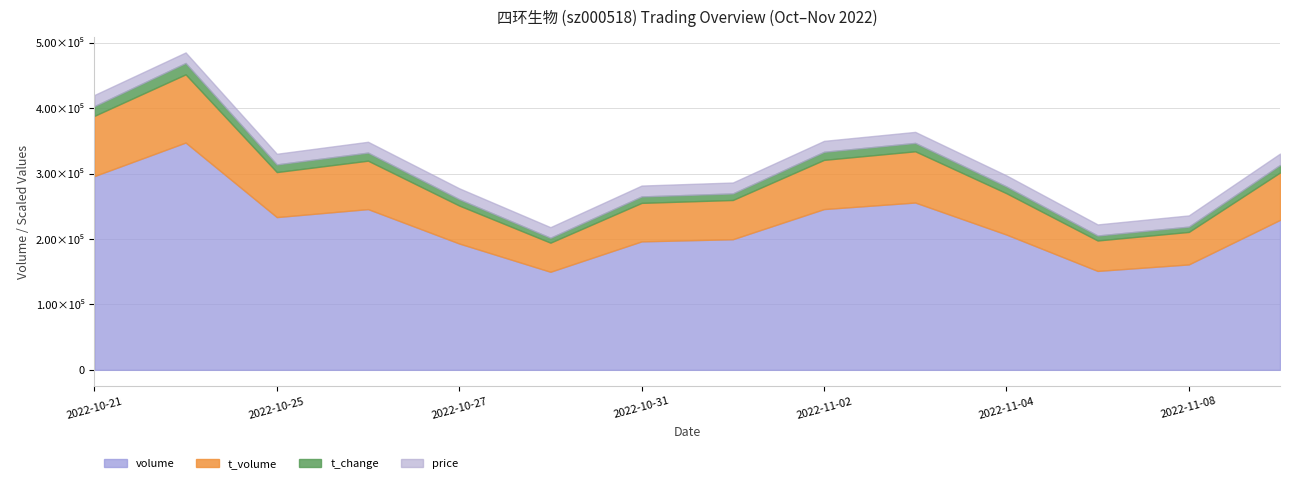

Which has a higher value, 2022-10-24 or 2022-10-27?

2022-10-24